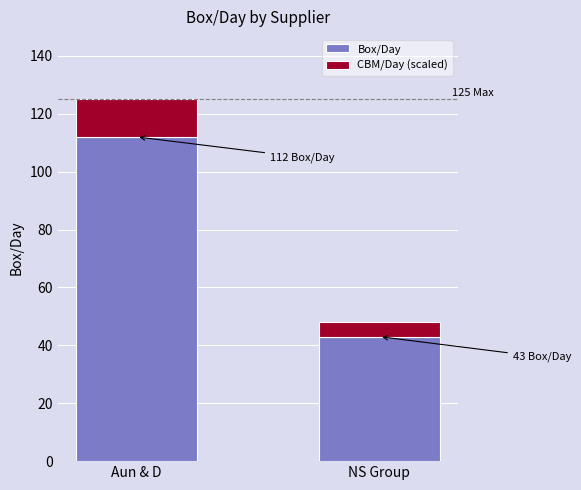

At which label does Box/Day reach its peak?

Aun & D